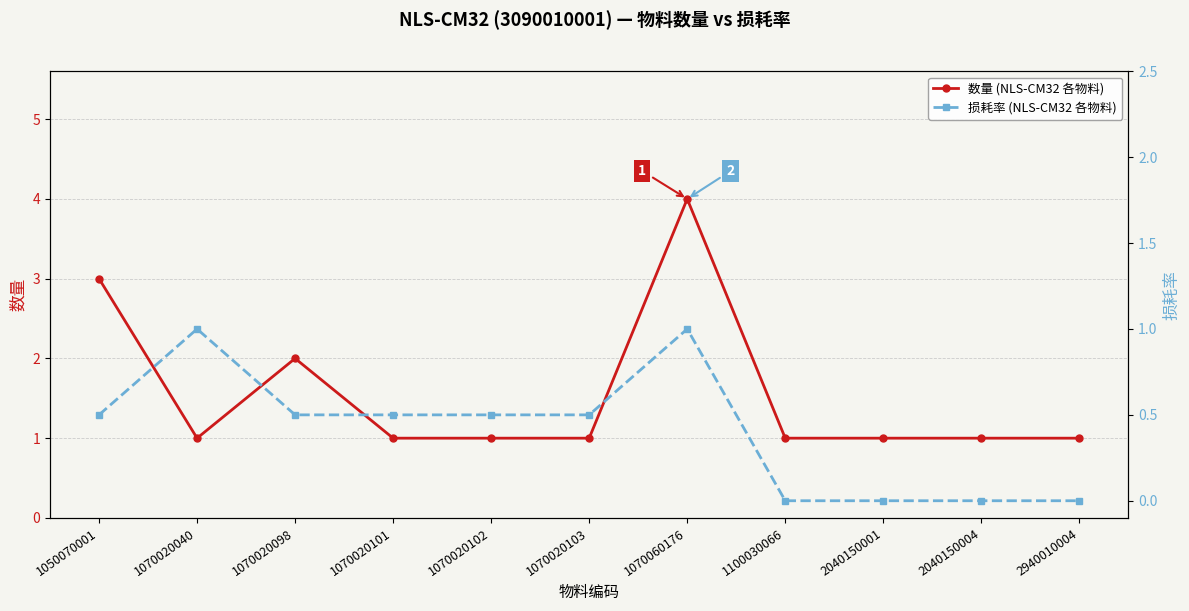

How many data points in 数量 (NLS-CM32 各物料) are above 1?

3